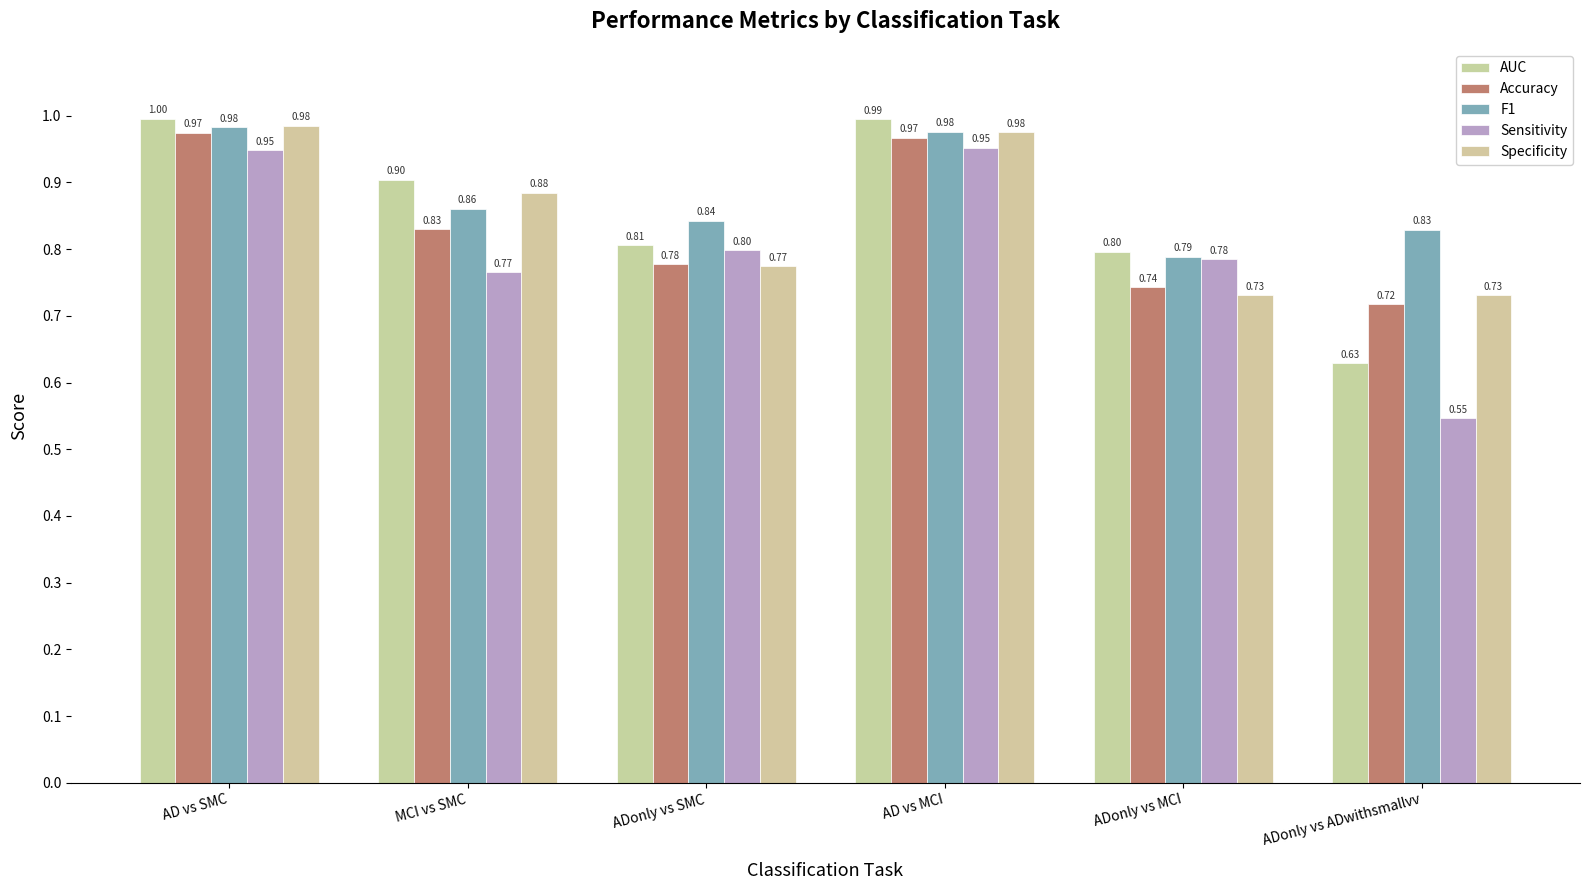

At how many categories does at least one series exceed 0?

6